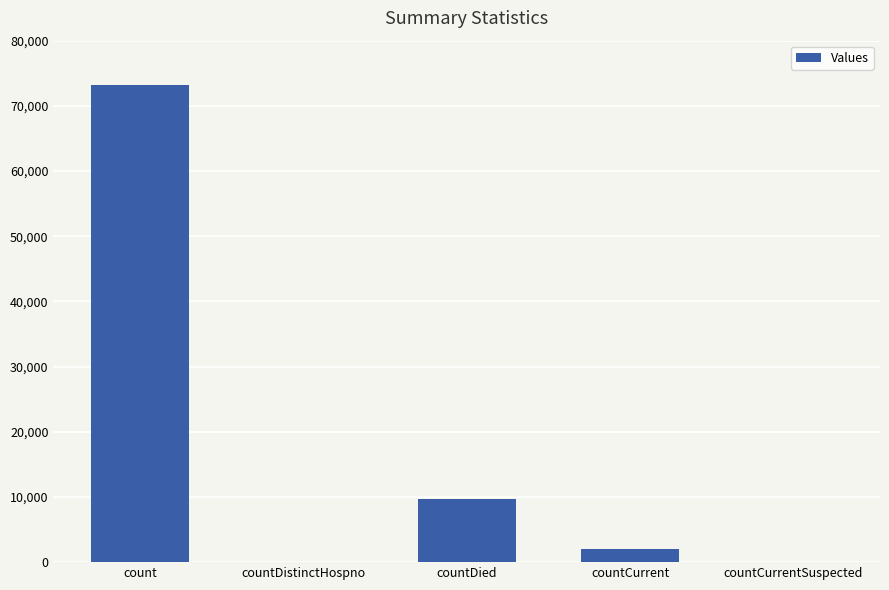

At which label is the value closest to 36567?

countDied